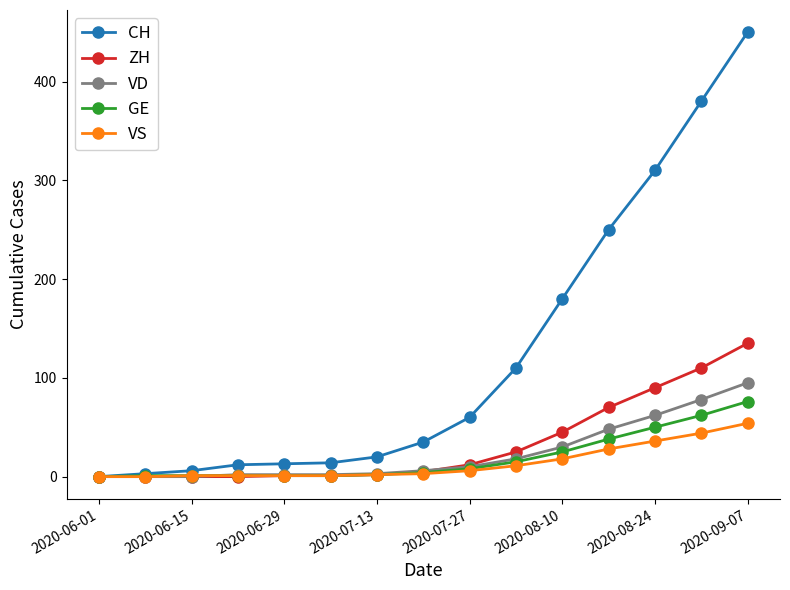

What is the maximum value for VD?

95